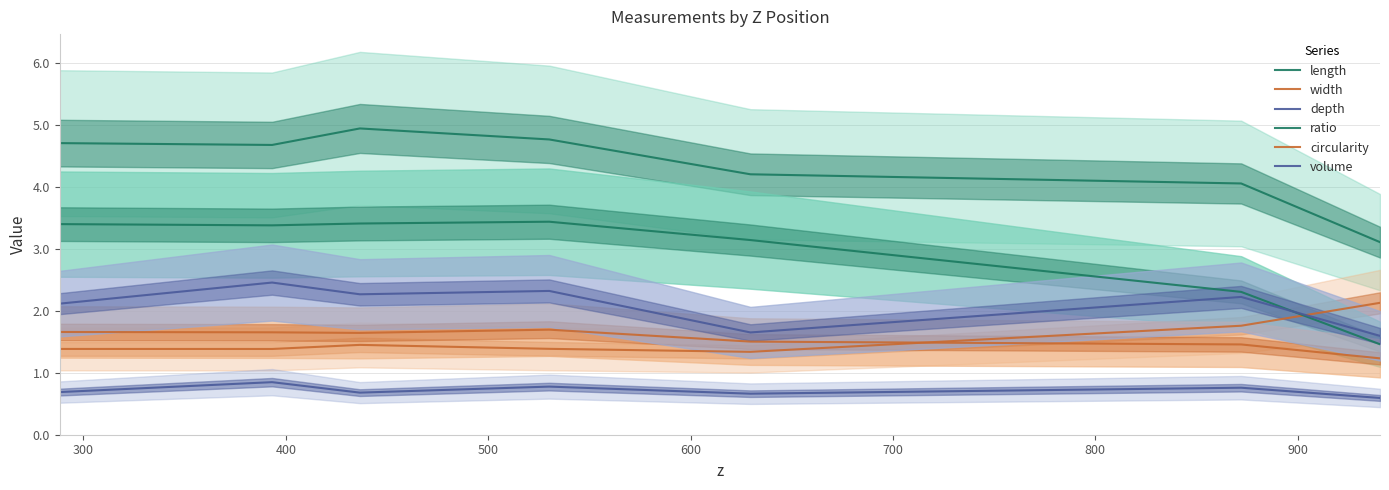

Reading right to left, extract all data points from this chart.

length: 3.1	4.1	4.2	4.8	4.9	4.7	4.7
width: 2.1	1.8	1.3	1.4	1.5	1.4	1.4
depth: 0.6	0.8	0.7	0.8	0.7	0.8	0.7
ratio: 1.5	2.3	3.1	3.4	3.4	3.4	3.4
circularity: 1.2	1.5	1.5	1.7	1.6	1.7	1.7
volume: 1.6	2.2	1.7	2.3	2.3	2.5	2.1